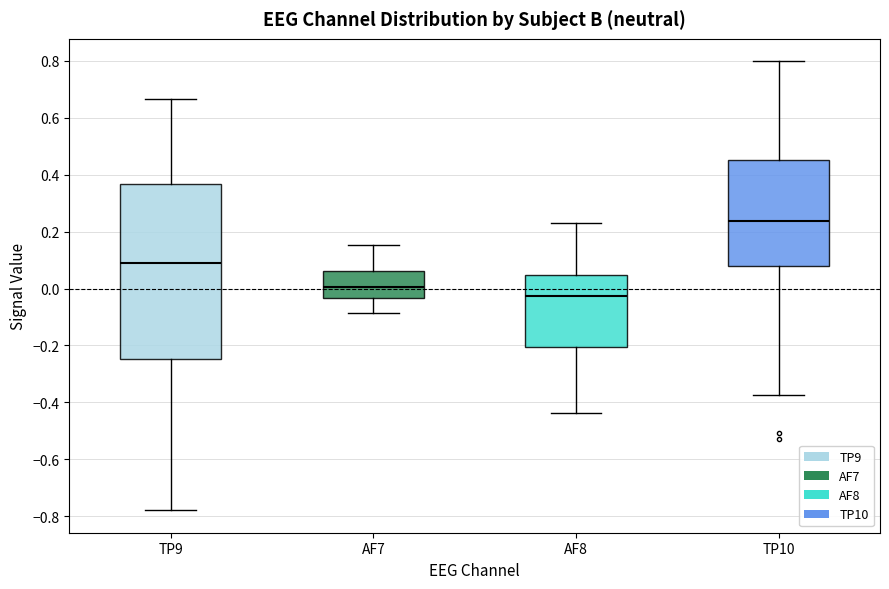

Which box's median line is the lowest?

AF8